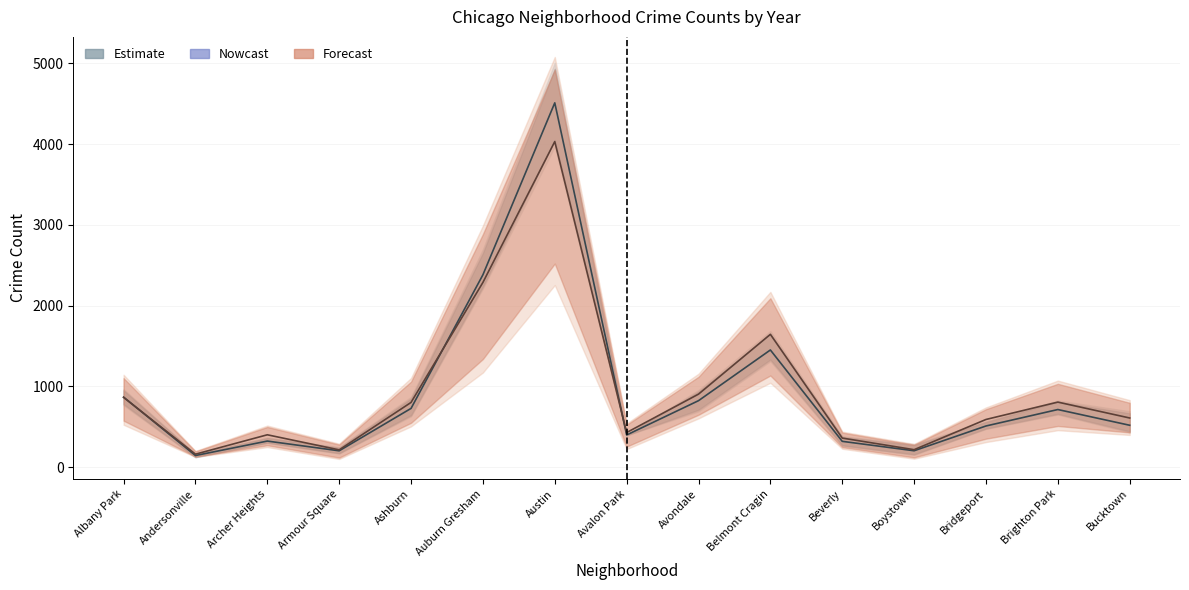

Reading left to right, what are all the values shown in this chart?

2019: 968	166	368	249	872	2700	5008	405	957	1687	385	287	568	828	694
2020: 868	147	302	169	684	2211	4556	399	824	1356	314	153	491	652	431
2021: 767	123	303	193	630	2237	3970	395	692	1313	264	173	474	664	435
2022: 926	157	440	251	797	2699	4762	522	953	1720	414	258	722	888	599
2023: 1145	202	516	292	1105	2992	5079	542	1158	2171	441	289	741	1073	831
2024: 526	127	250	103	506	1173	2255	225	605	1046	229	106	312	459	400